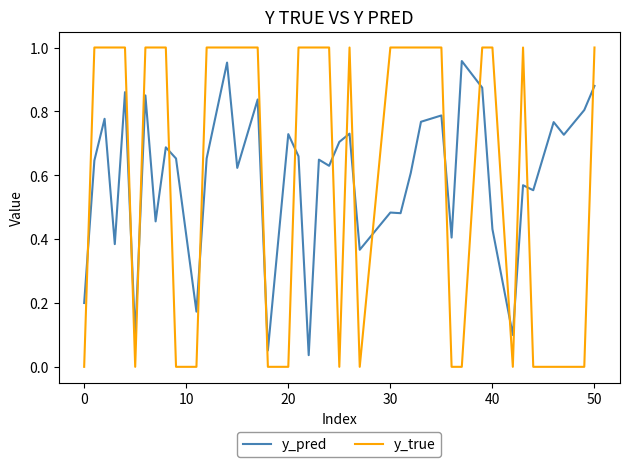

After their last crossing, which series has the higher values: y_true or y_pred?

y_true